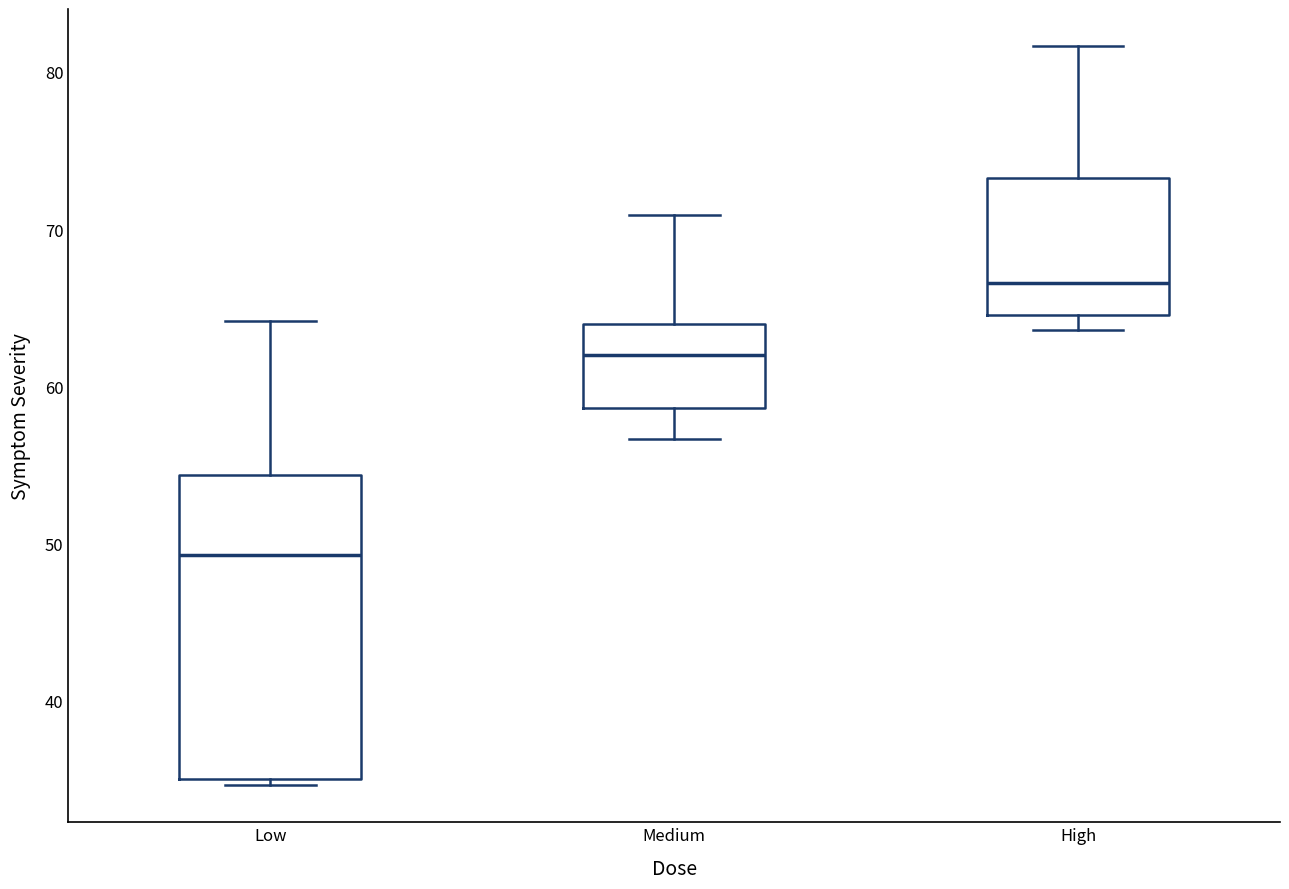

Which box has the highest median line?

High